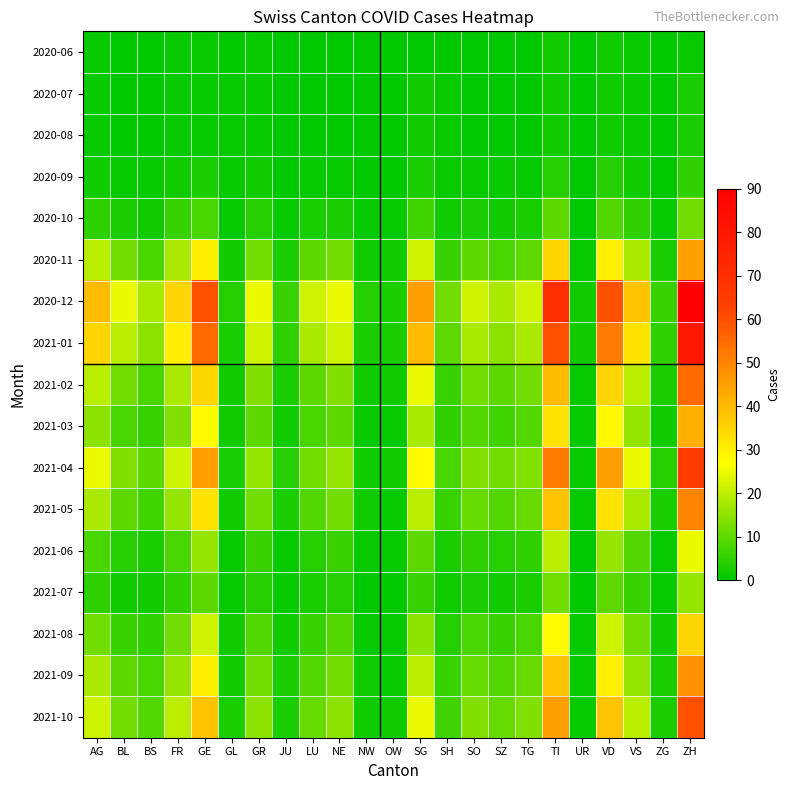

At how many categories does at least one series exceed 23?

11